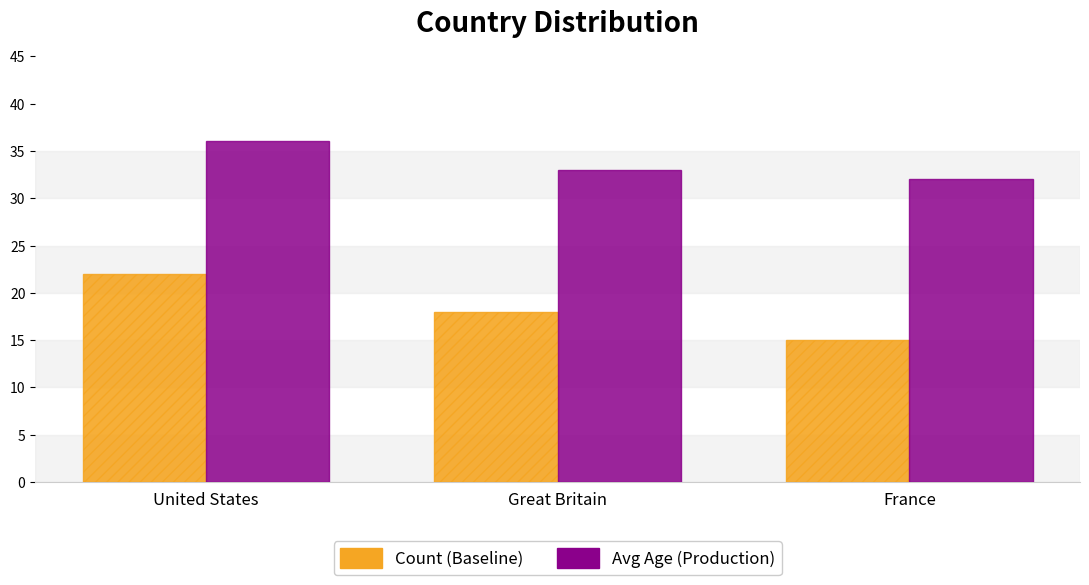

Reading left to right, transcribe all the data shown in this chart.

Count: United States=22	Great Britain=18	France=15
Avg Age: United States=36	Great Britain=33	France=32